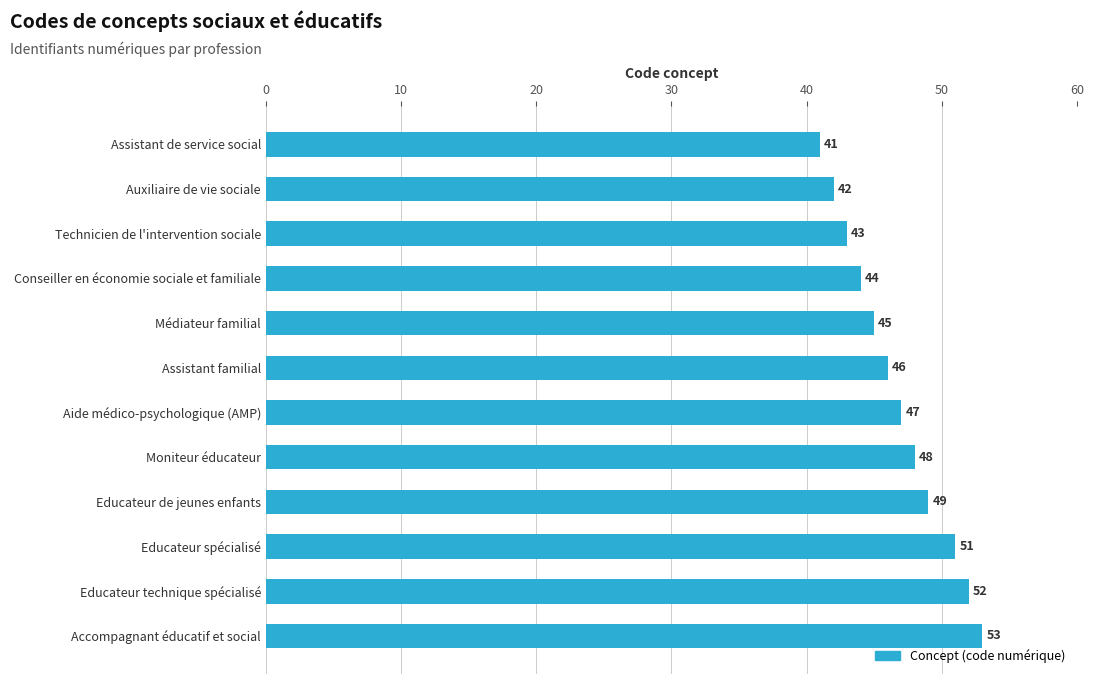

What is the ratio of the value at Auxiliaire de vie sociale to the value at Moniteur éducateur?

0.9